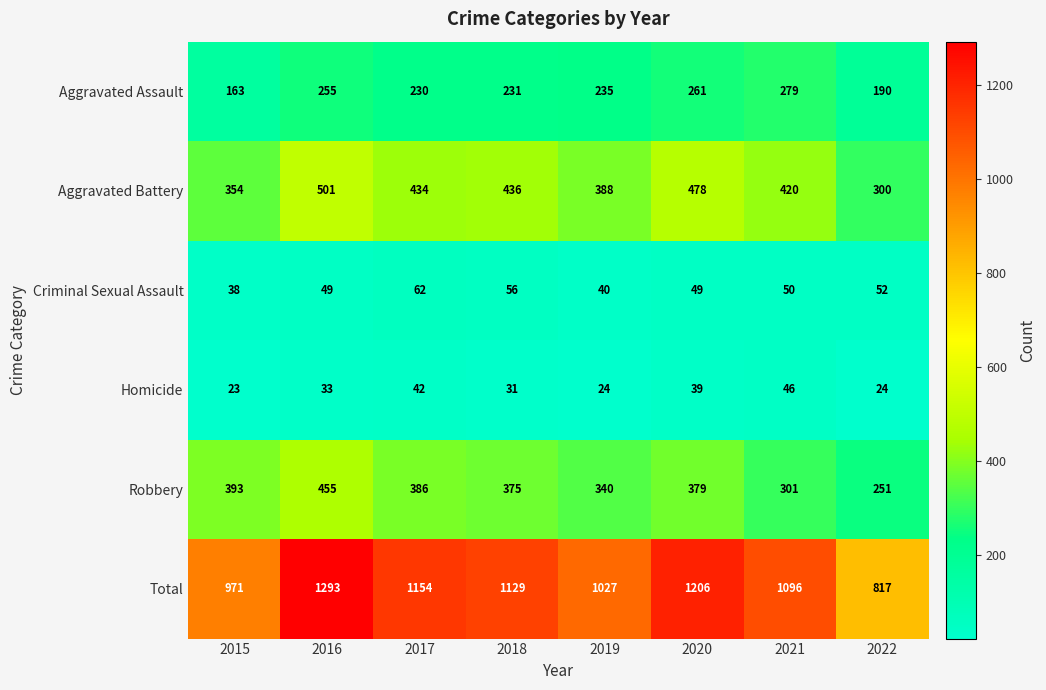

What is the smallest value displayed?

23